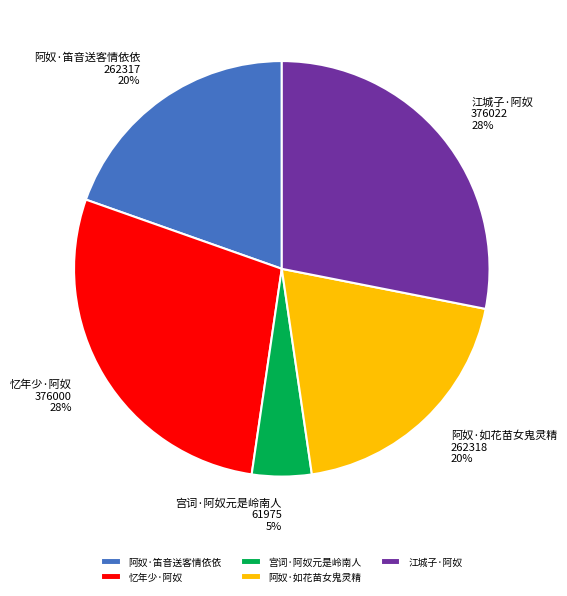

Is 阿奴·笛音送客情依依 the majority of the pie?

No